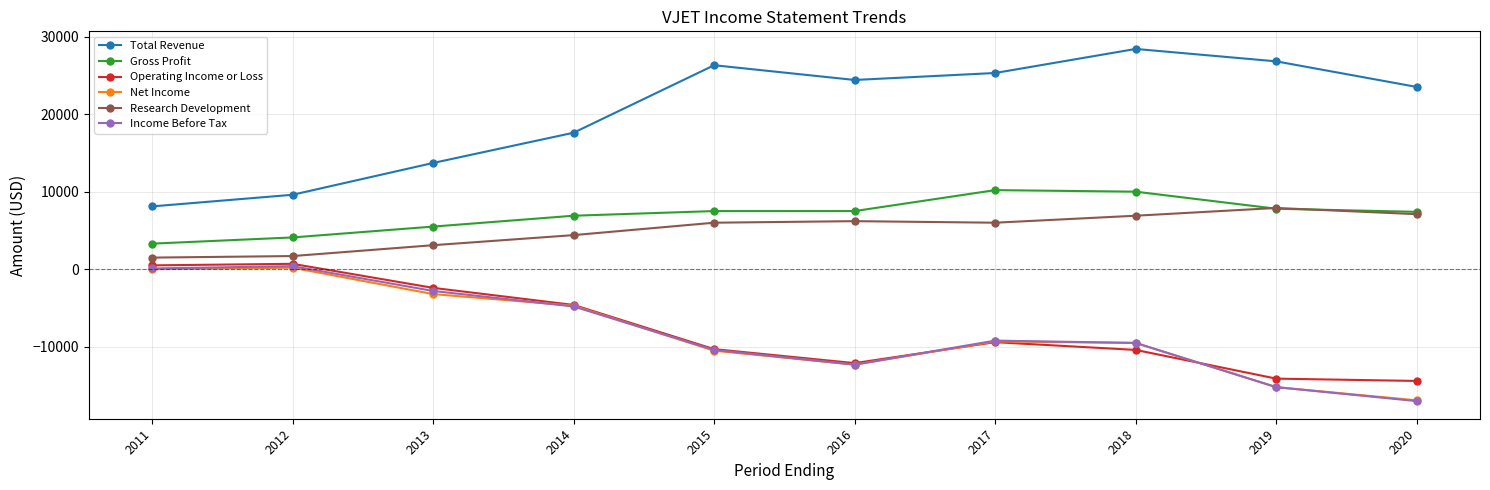

Count the number of data series in this chart.

6